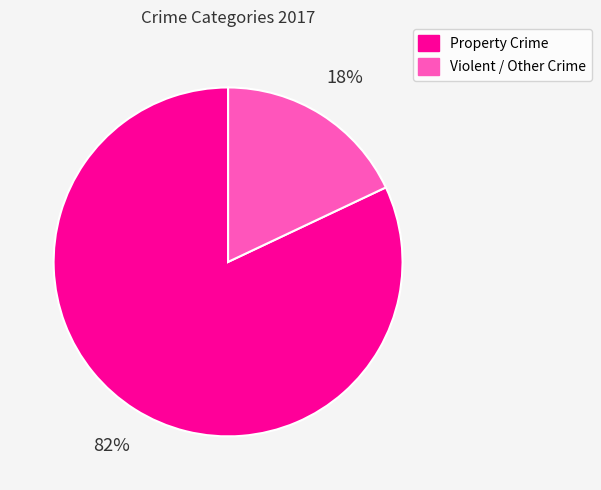

Which has a higher value, Violent / Other Crime or Property Crime?

Property Crime